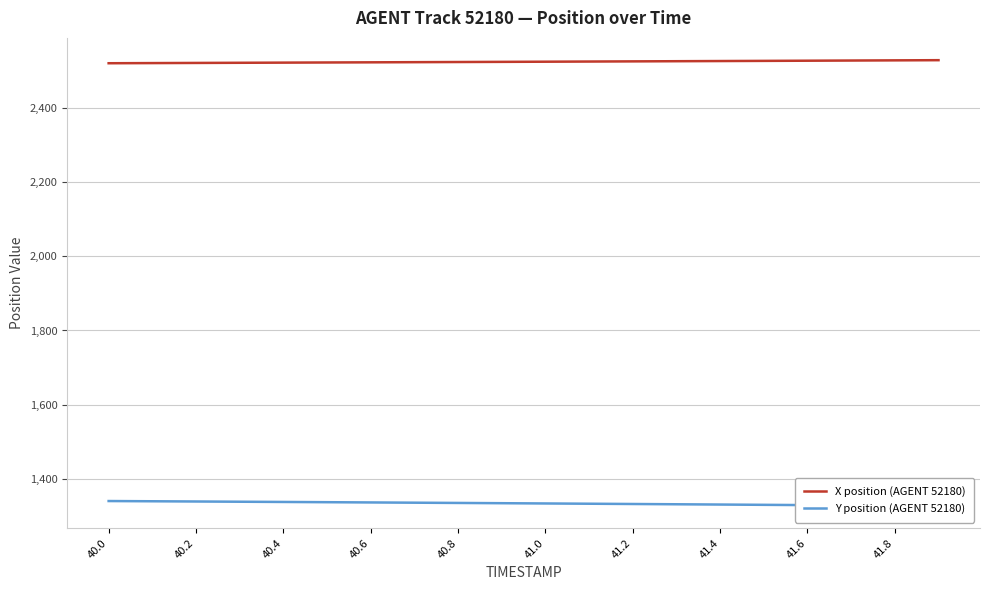

The X position (AGENT 52180) series shows 2526.4 at 41.6. True or false?

True